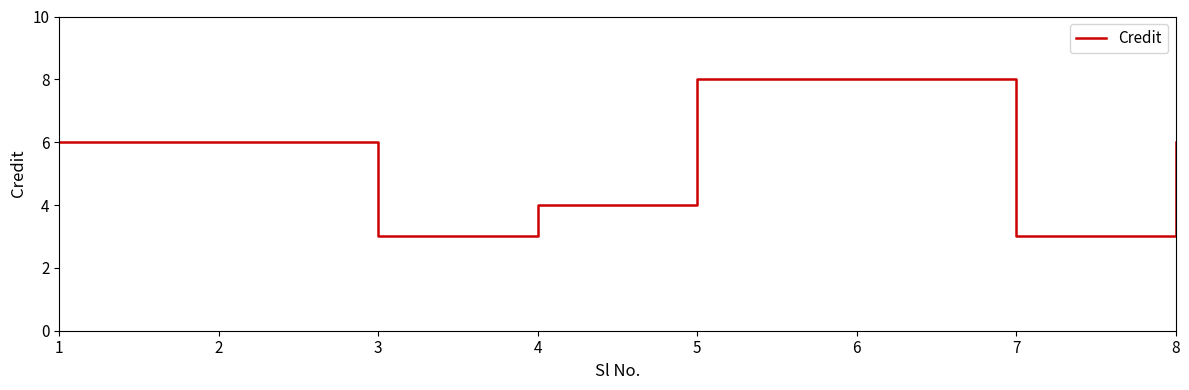

What is the sum of all values?

44